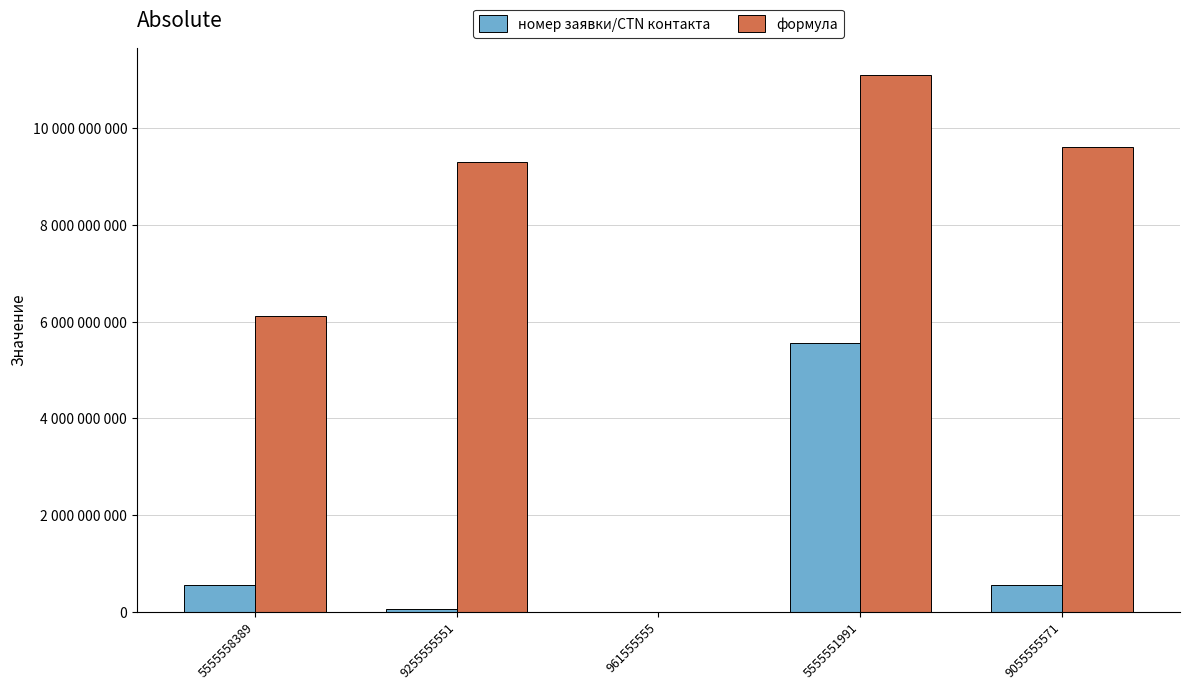

The value of формула at 9255555551 is 9311111124. True or false?

True